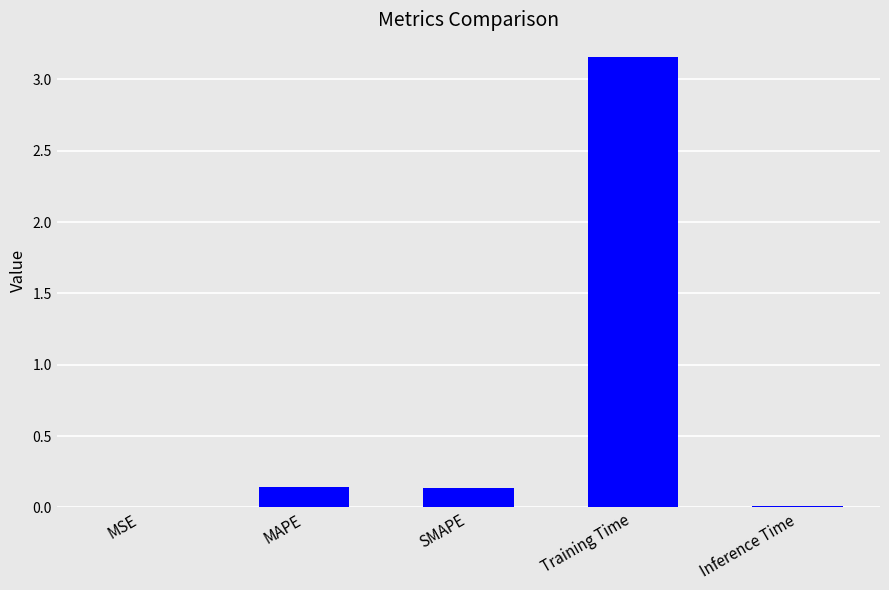

The chart shows a value of 0.1 at SMAPE. True or false?

True